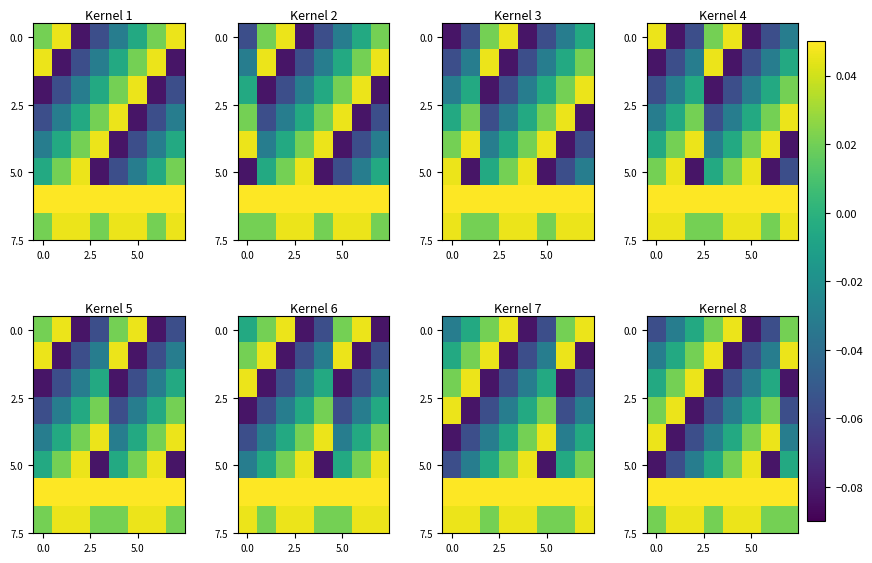

What is the difference between the highest and lowest values at 0.0?

0.2